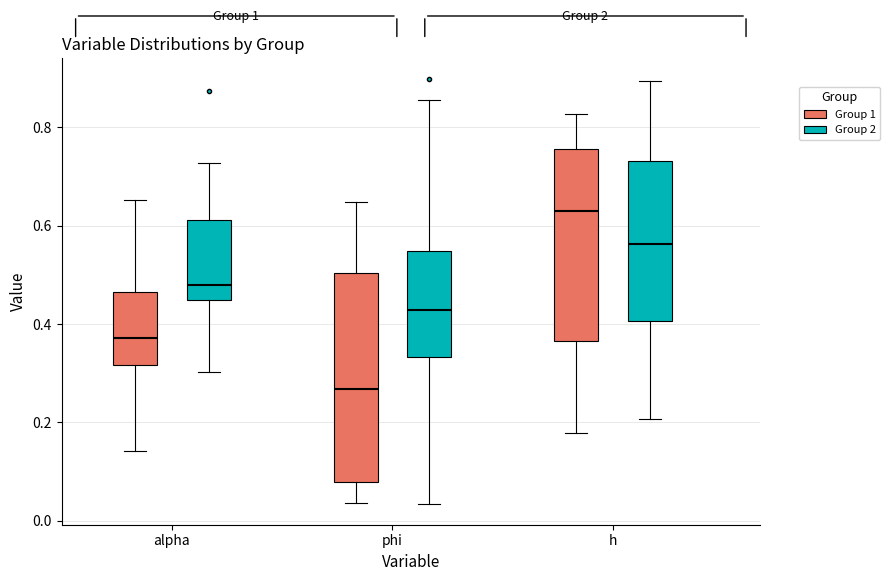

Which box's median line is the highest?

h (Group 1)